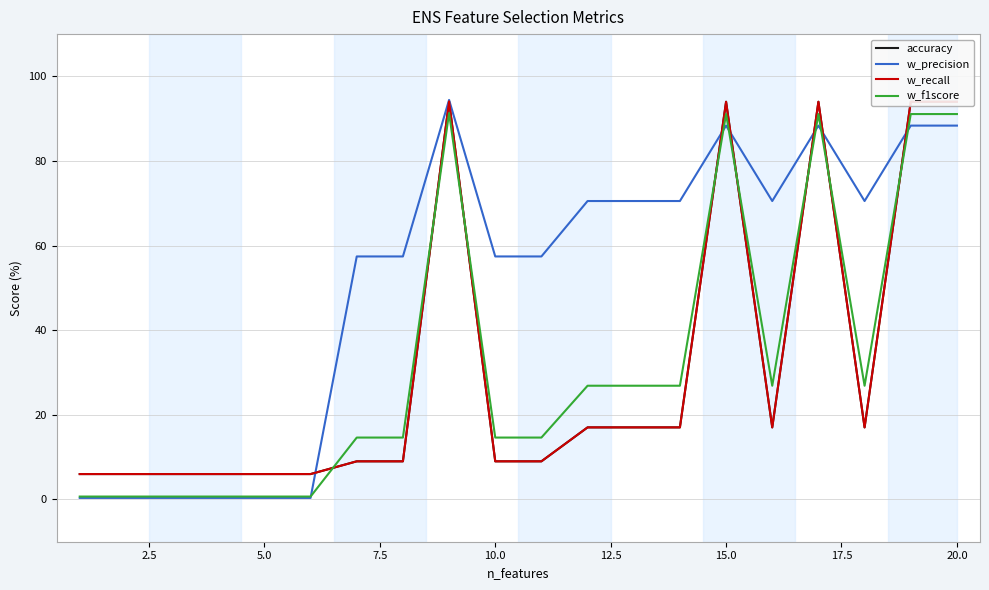

After their last crossing, which series has the higher values: w_precision or accuracy?

accuracy